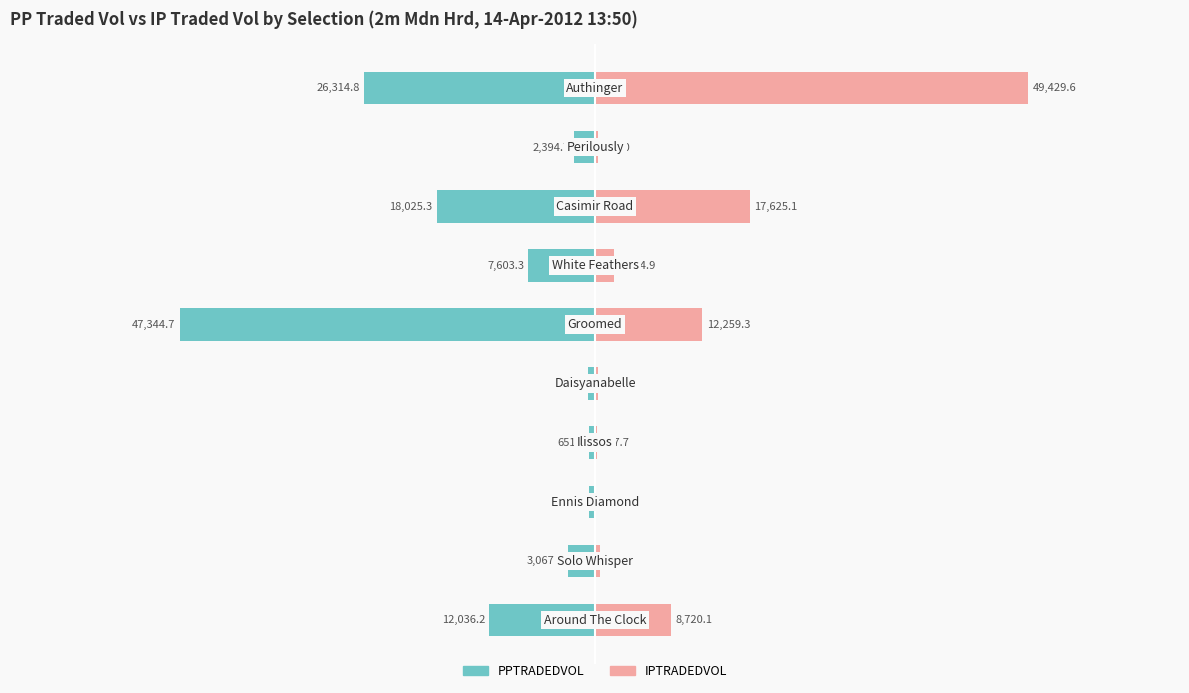

Reading left to right, what are all the values shown in this chart?

PPTRADEDVOL: -12036.2	-3067.5	-718.1	-651.7	-770.9	-47344.7	-7603.3	-18025.3	-2394.7	-26314.8
IPTRADEDVOL: 8720.1	580.0	63.8	247.7	308.9	12259.3	2144.9	17625.1	325.0	49429.6